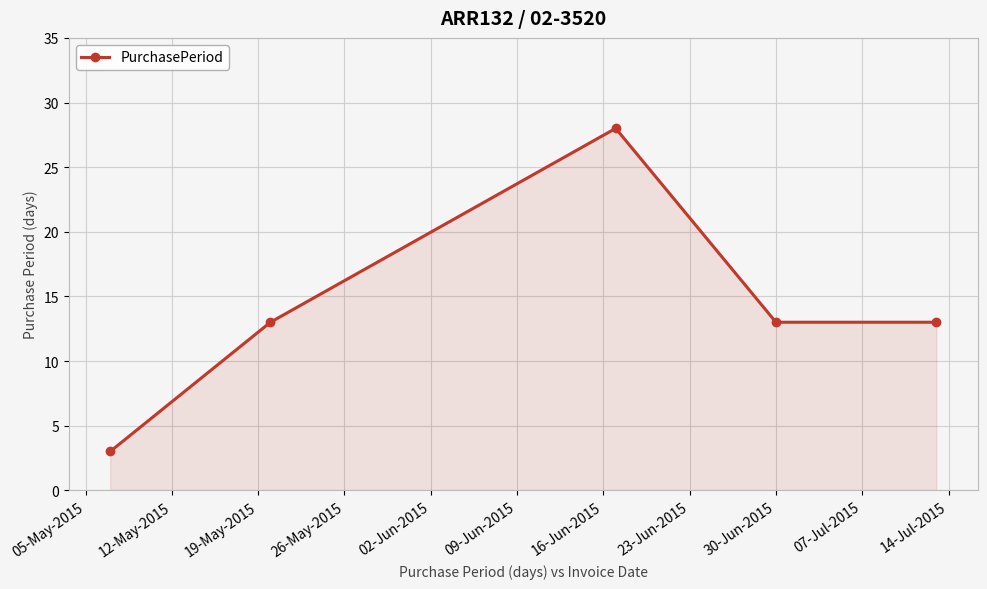

How many categories are shown in the chart?

5